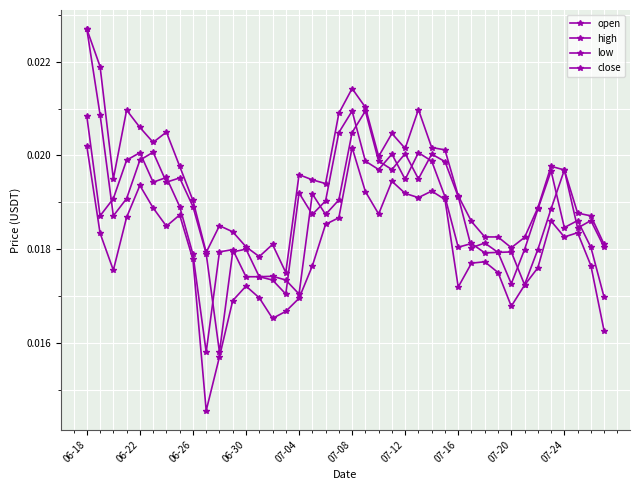

List the series in order of their peak value, lowest first.

low, close, open, high